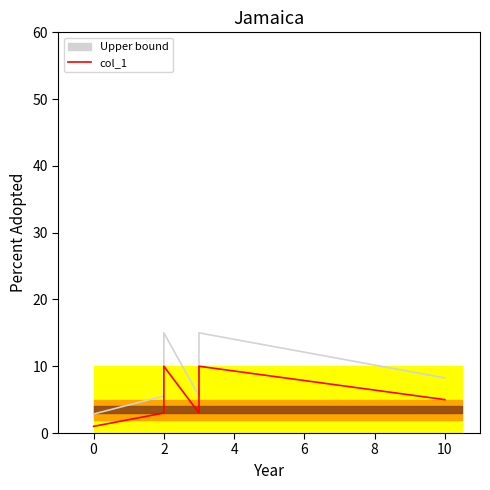

Between 0 and 4, which is larger?

4